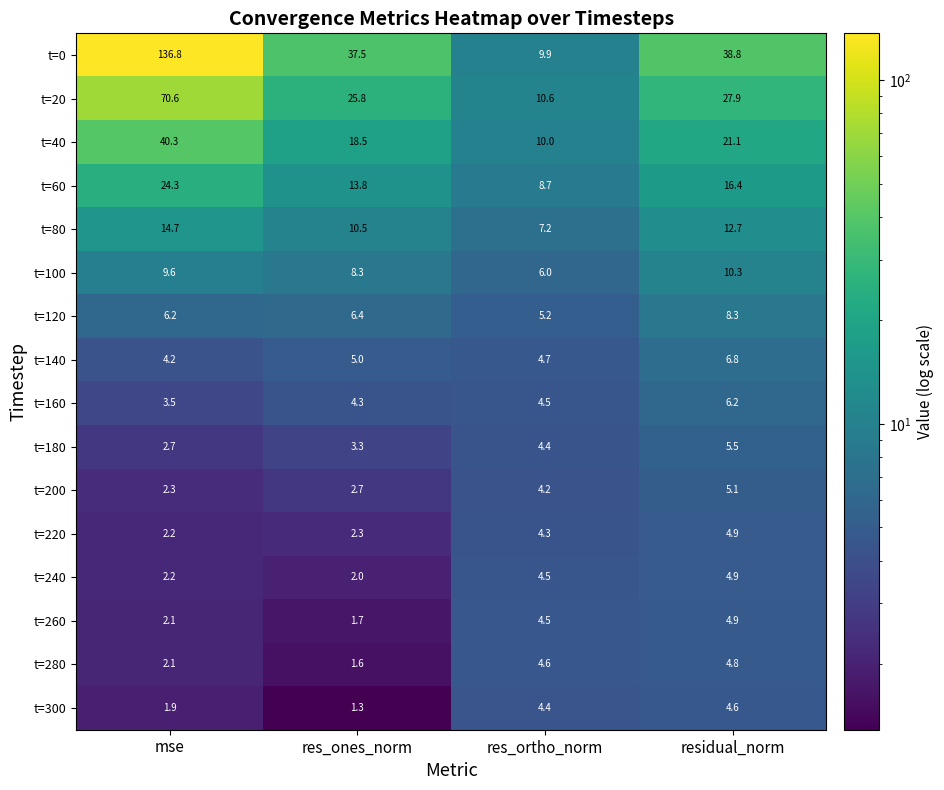

What is the difference between the t=260 values at res_ortho_norm and mse?

2.4